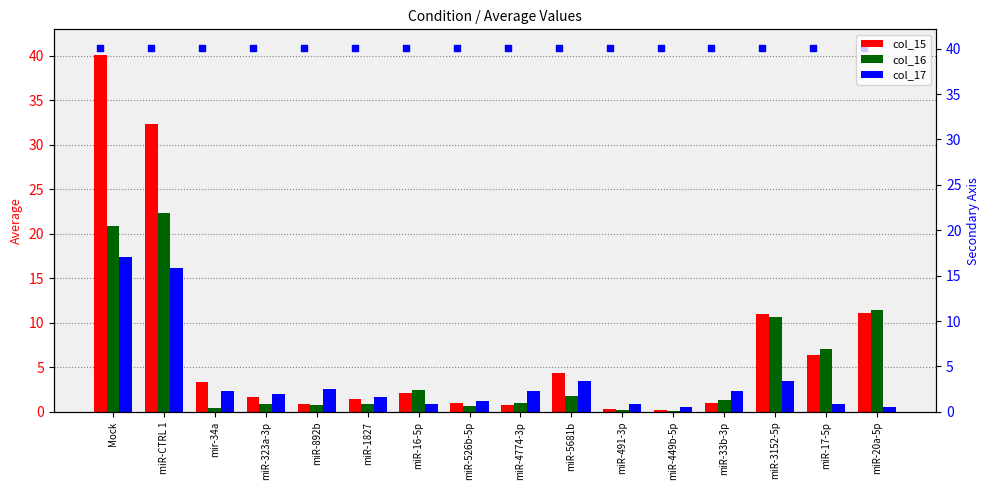

What are all the series names shown in the legend?

col_15, col_16, col_17